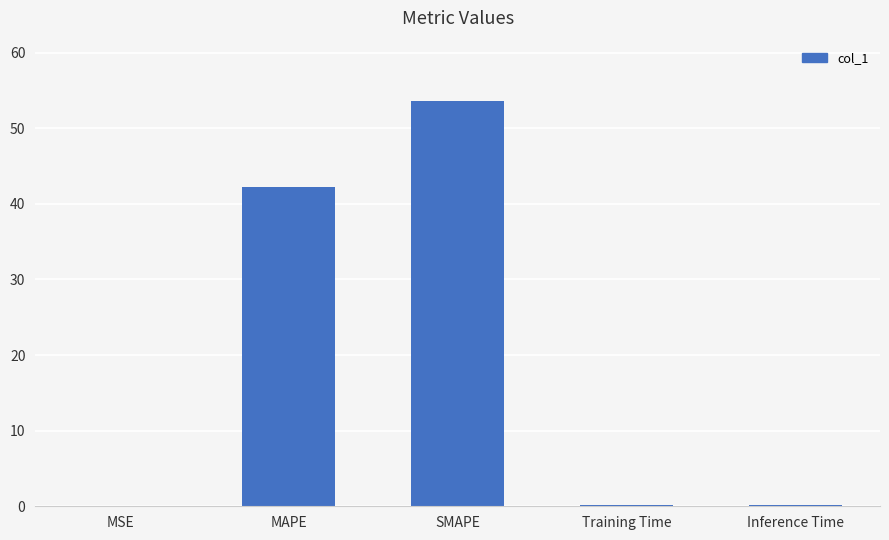

What is the change in value from MAPE to SMAPE?

+11.3